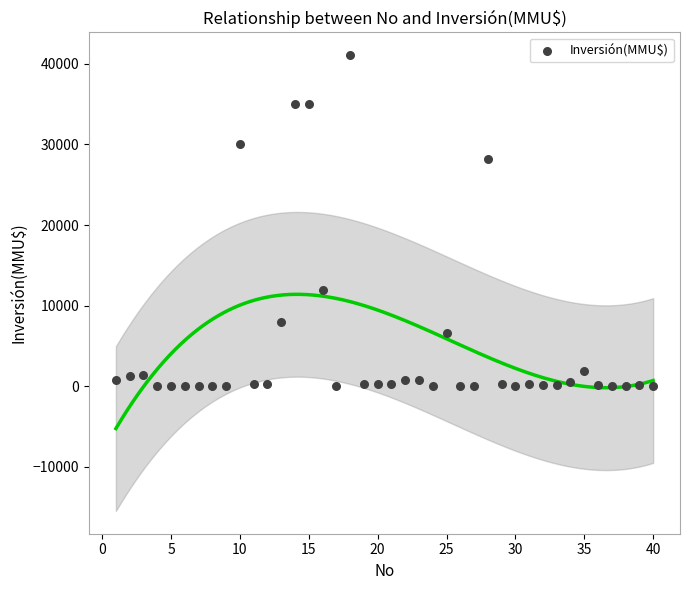

What Y value in the scatter plot is closest to 20537?

28227